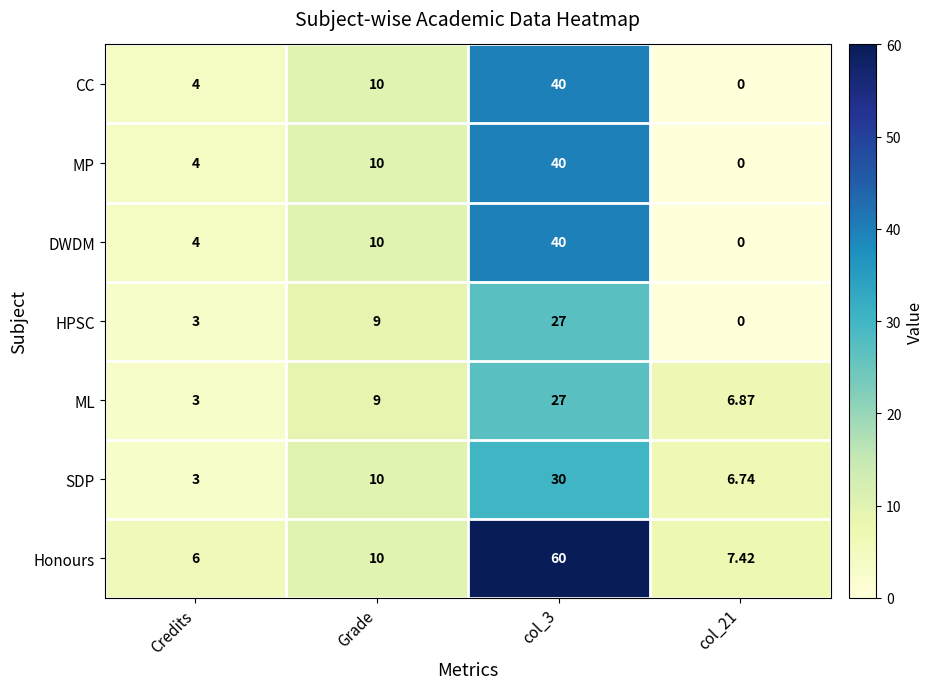

How many values in DWDM are above zero?

3